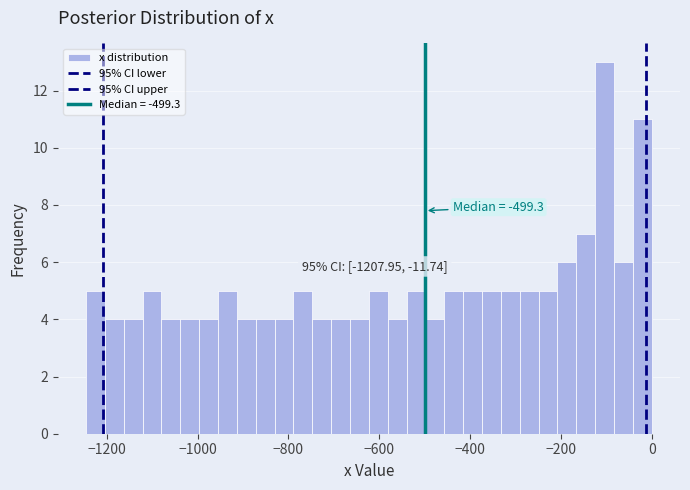

Around what value on the x-axis is the tallest bar? Give the approximate position of its centre, as read against the axis.

-100